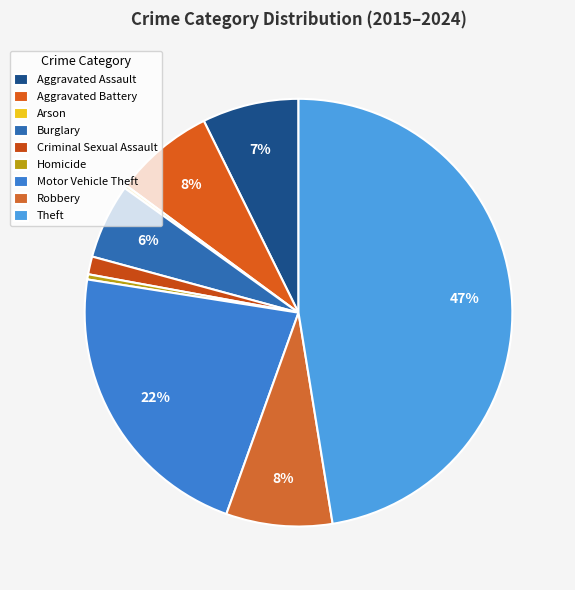

Count the number of slices in the pie.

9